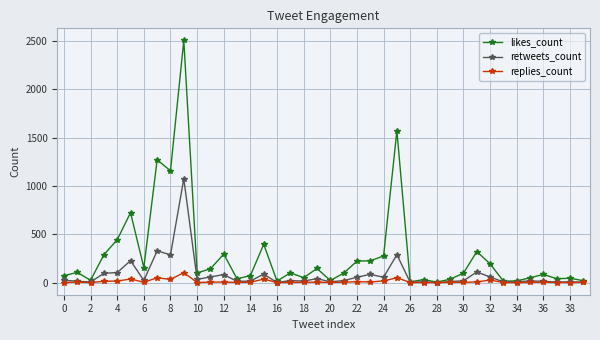

How many data points does each series have?

40